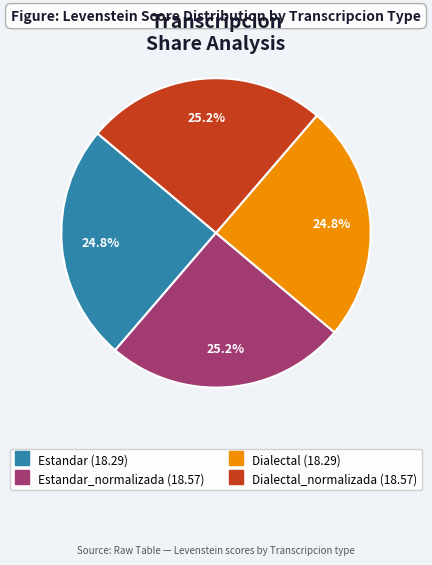

Does any single category account for the majority?

No